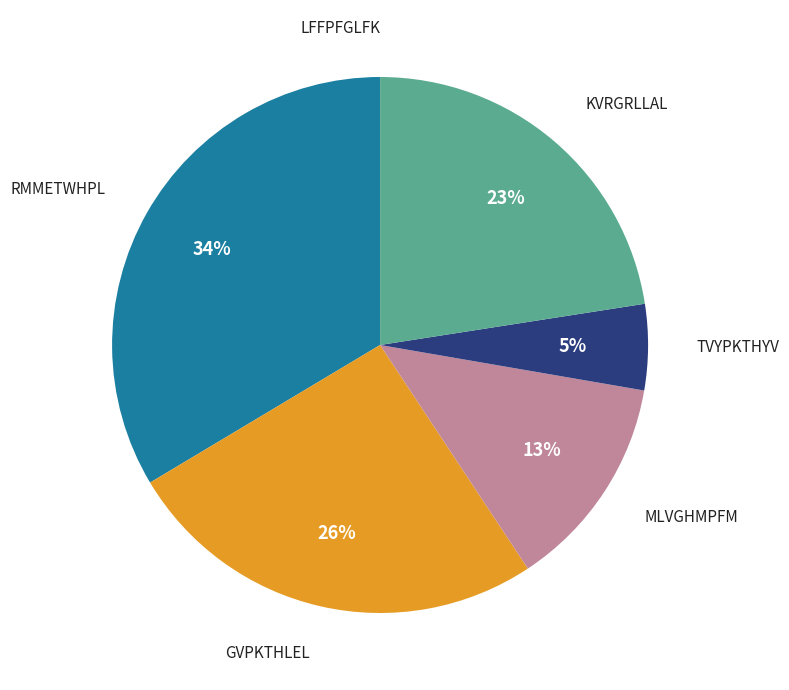

To the nearest percent, what is the average slice percentage?

17%